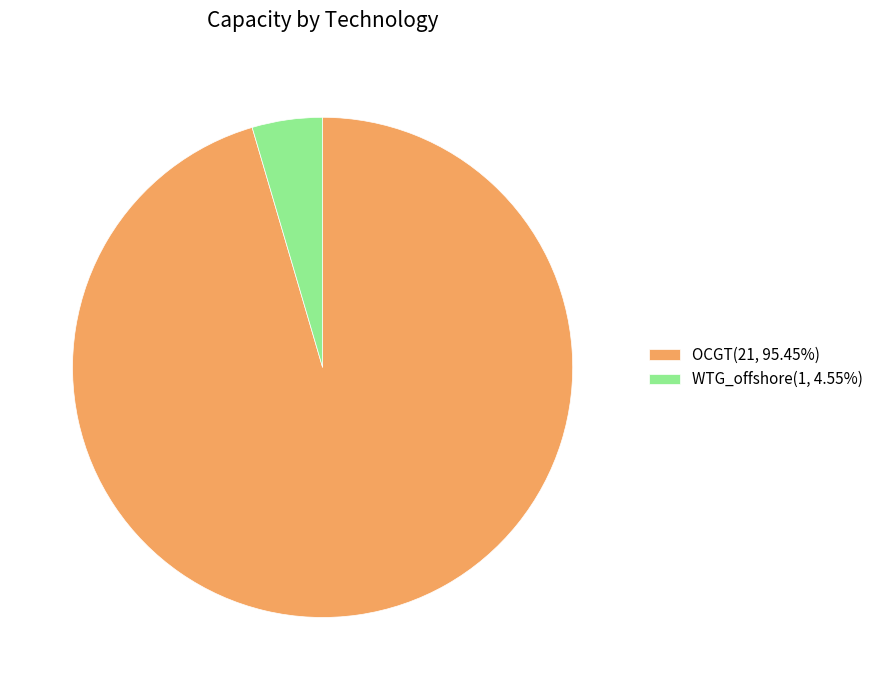

Between WTG_offshore and OCGT, which is larger?

OCGT